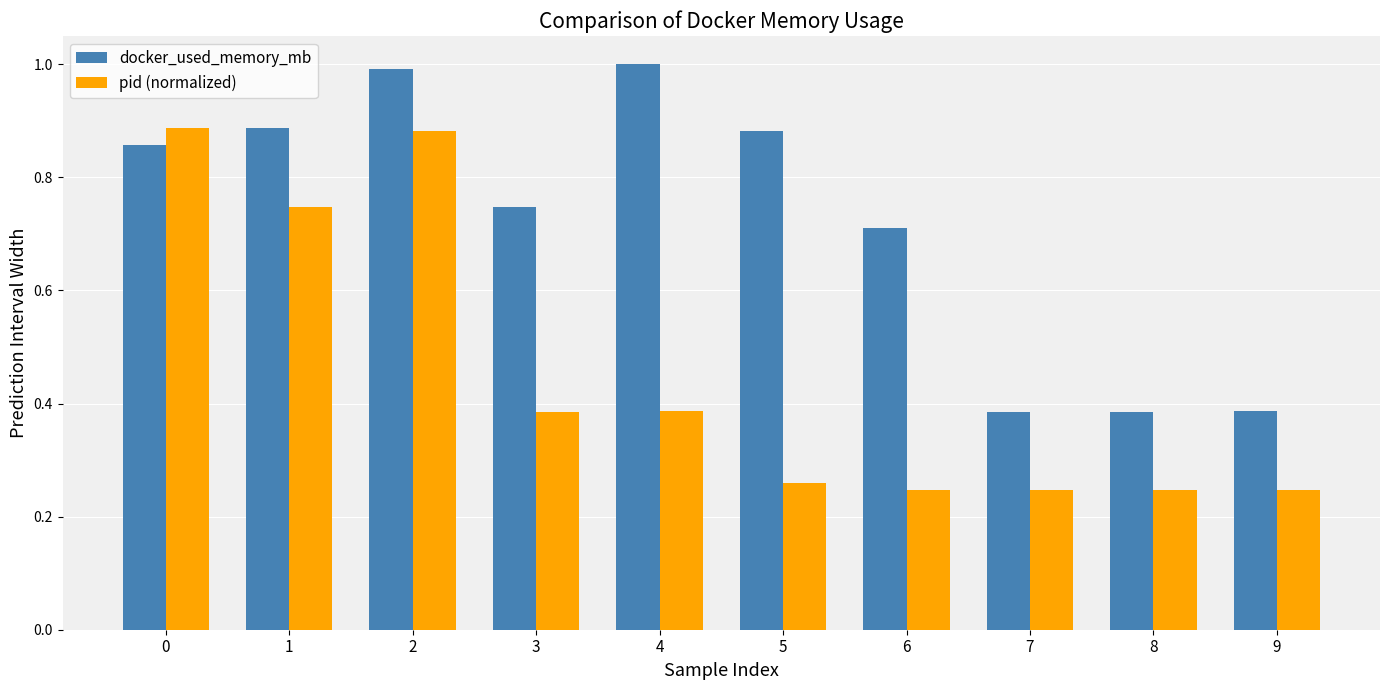

How many series are shown in this chart?

2